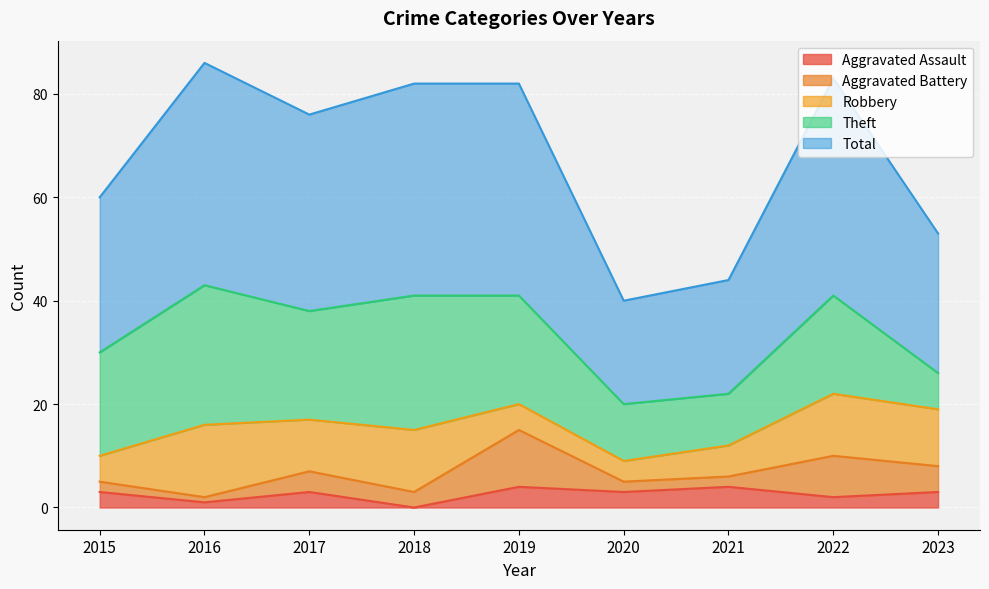

Does the chart display data point markers on the line(s)?

No